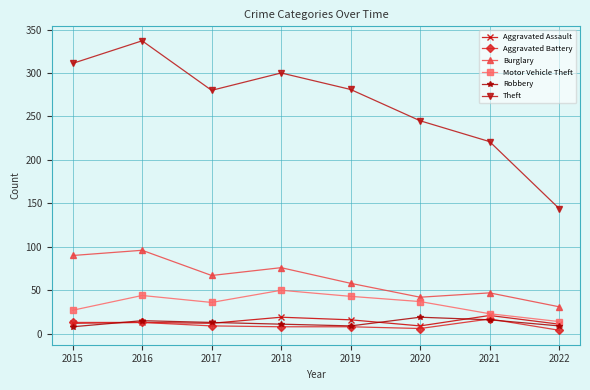

What is the difference between the highest and lowest values at 2017?

271